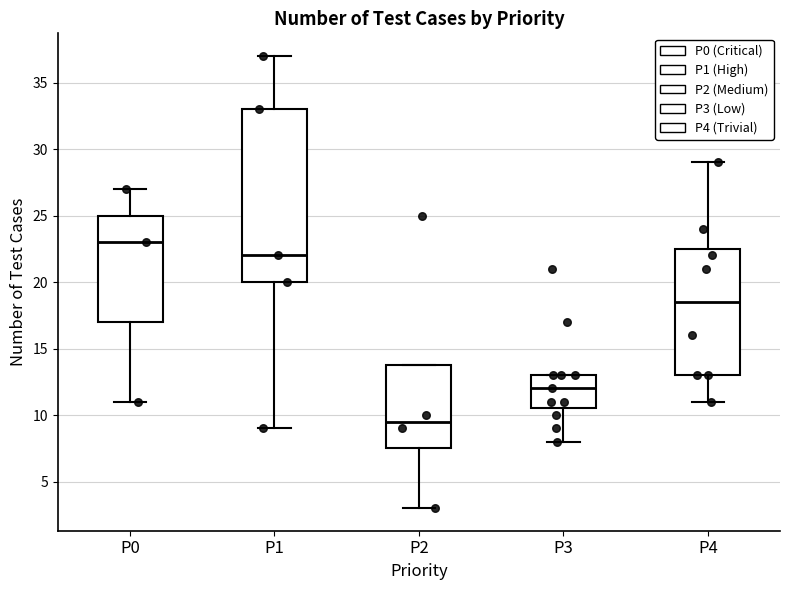

Which box's median line is the highest?

P0